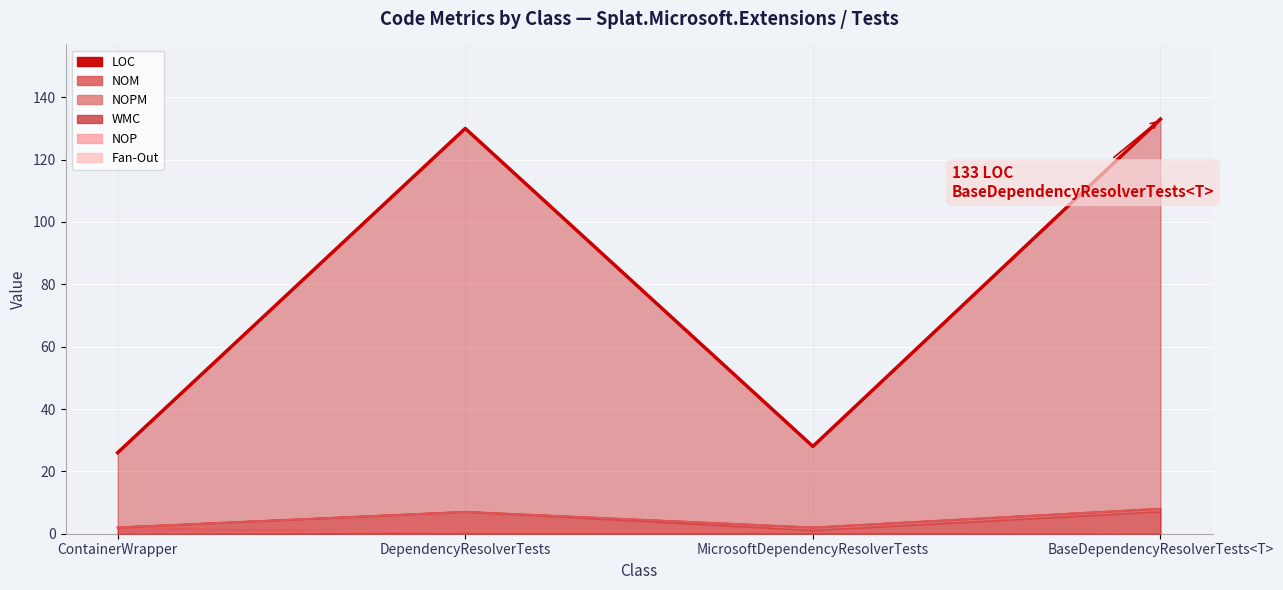

How many lines are shown in the chart?

6